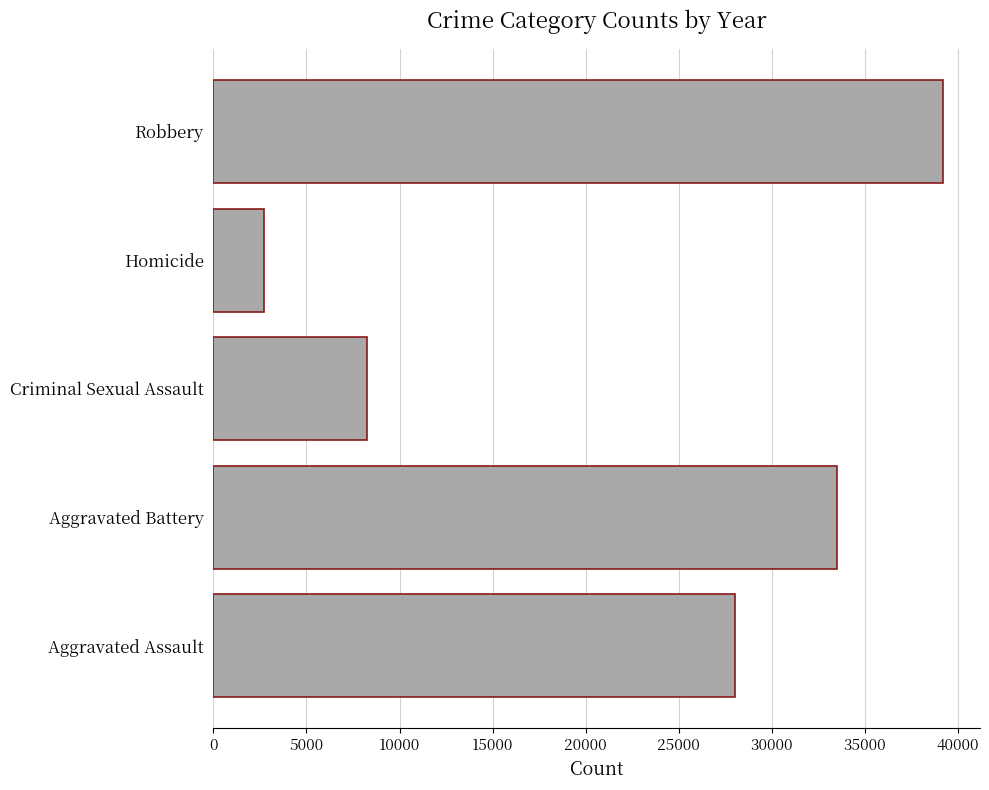

Is it true that the value at Criminal Sexual Assault is 8269?

True